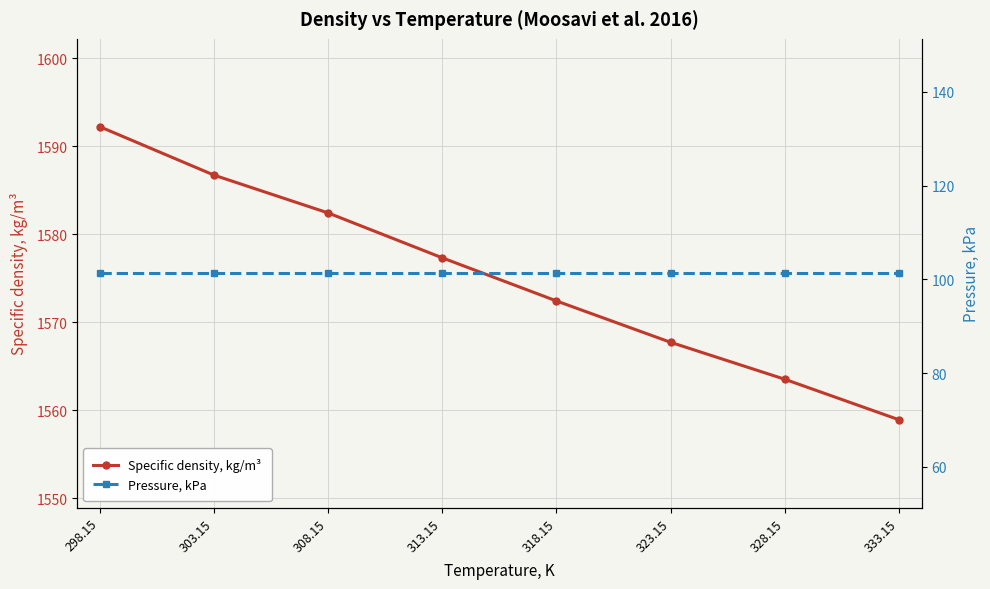

Which label corresponds to the largest value in the chart?

298.15